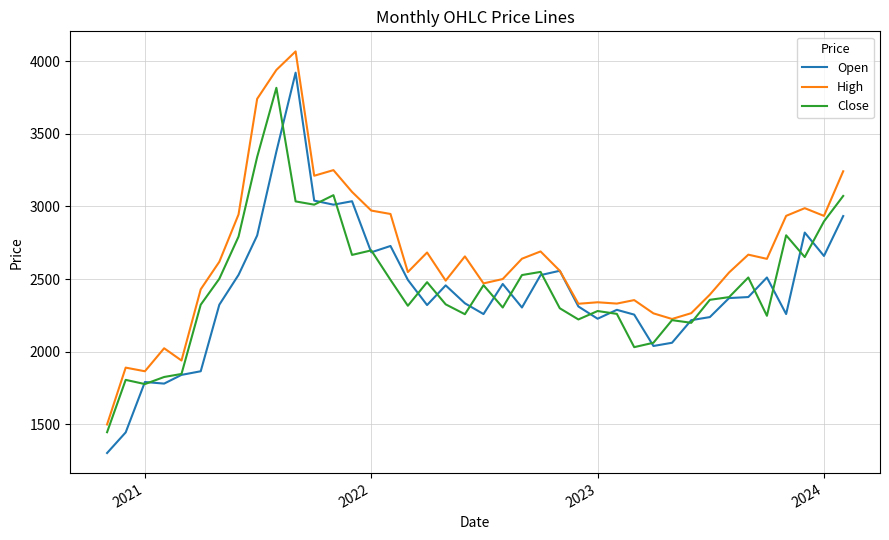

At how many categories does at least one series exceed 3901?

2